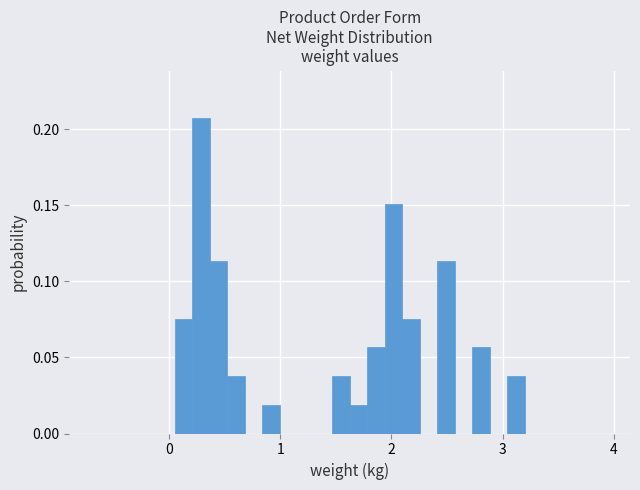

Around what value on the x-axis is the tallest bar? Give the approximate position of its centre, as read against the axis.

0.3